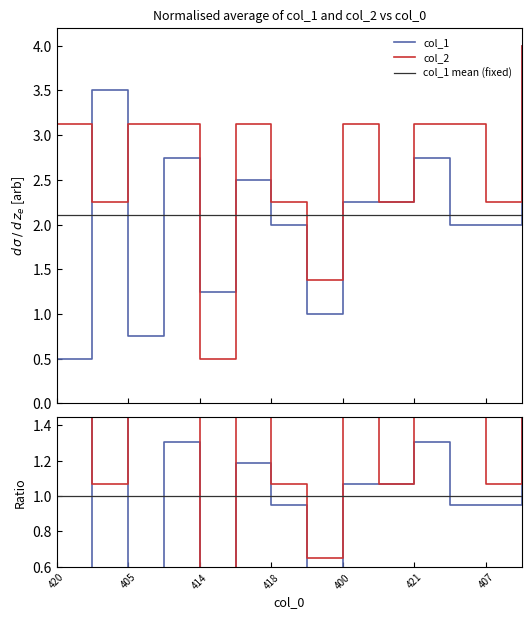

How many categories are shown in the chart?

14